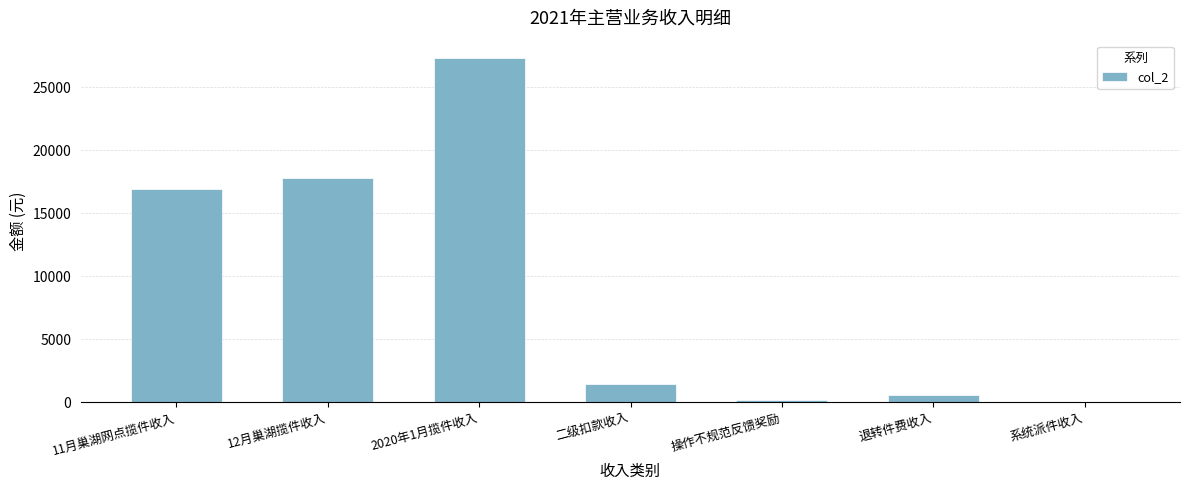

Reading right to left, list all the values displayed in this chart.

26.3	575.4	157.5	1461.3	27347.3	17802.3	16936.3